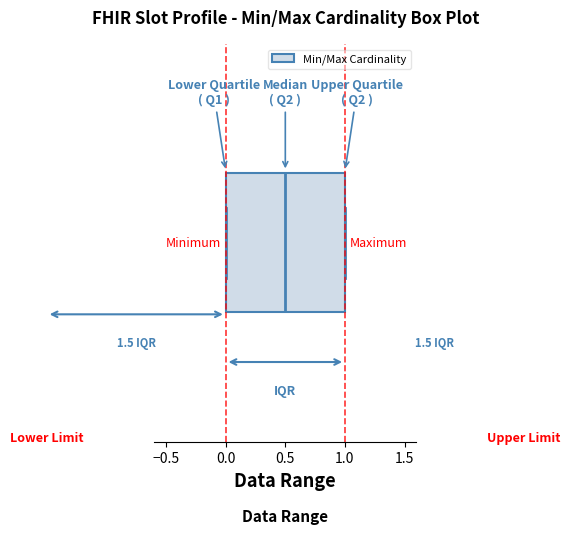

Where does the median line of the box sit on the x-axis? The values are not printed on the chart, so give them approximately, as read against the axis.

0.5